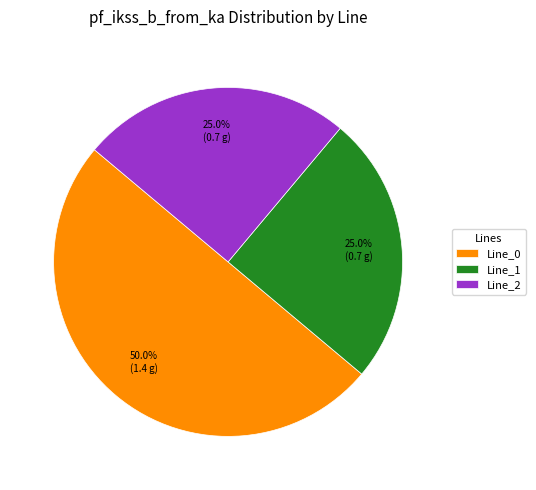

To the nearest percent, what is the average slice percentage?

33%